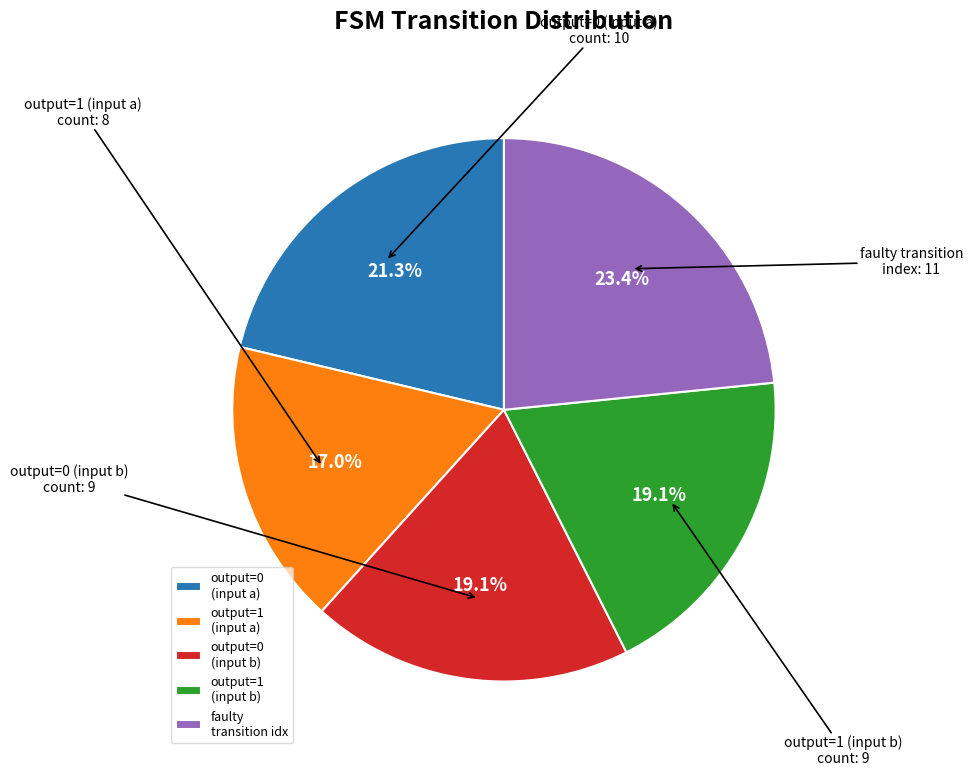

Which slice is the largest?

faulty transition idx